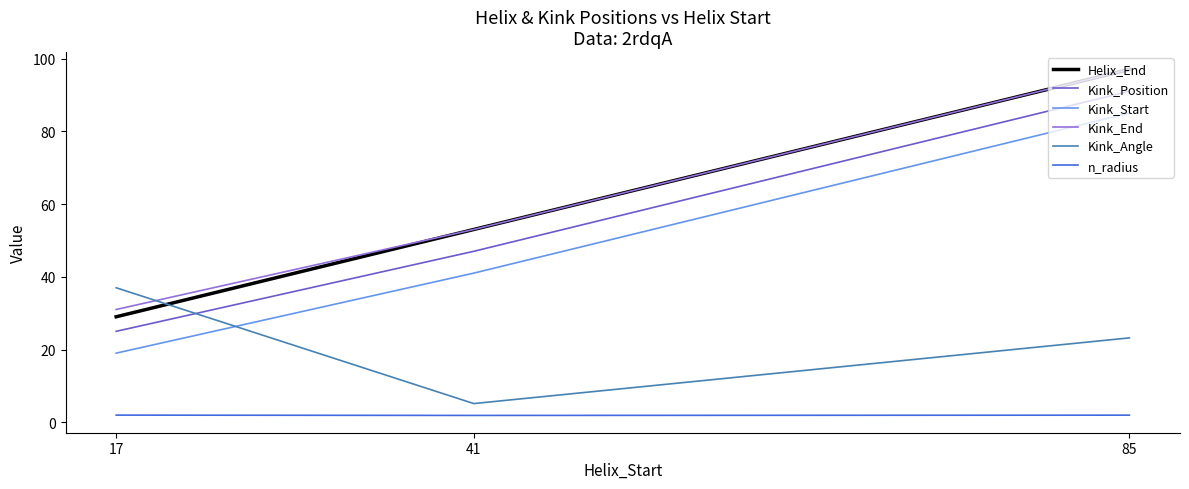

At how many categories does at least one series exceed 90?

1